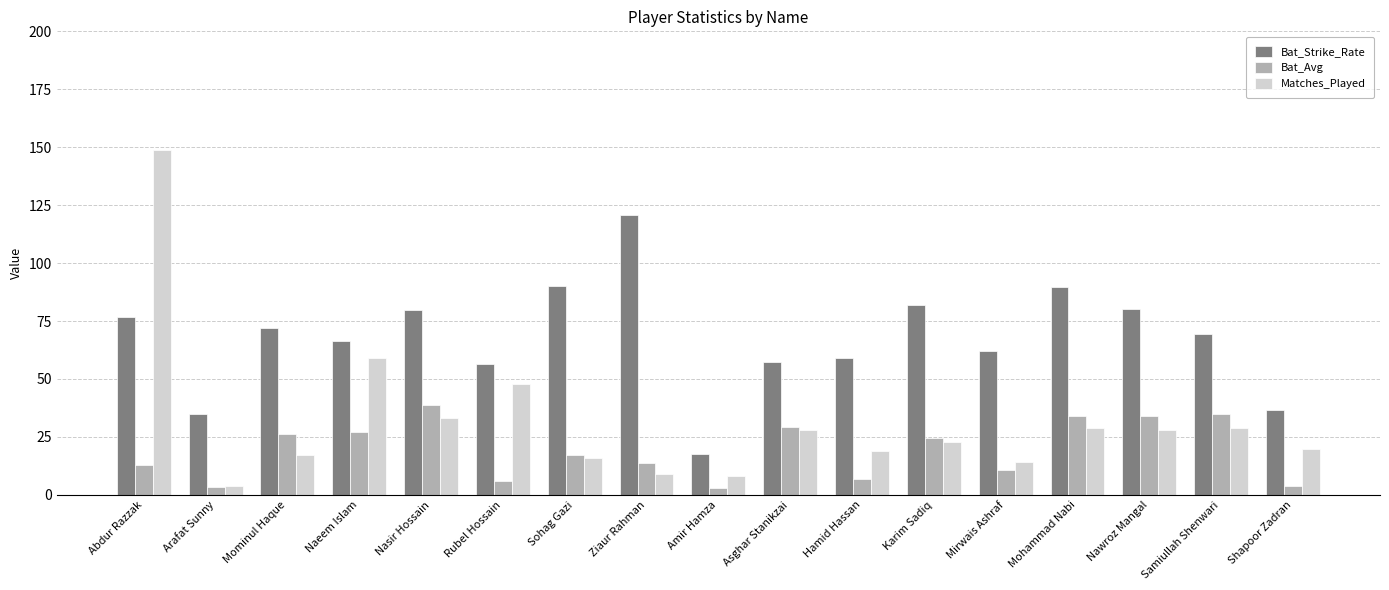

At Samiullah Shenwari, list the series in order from largest to smallest.

Bat_Strike_Rate, Bat_Avg, Matches_Played